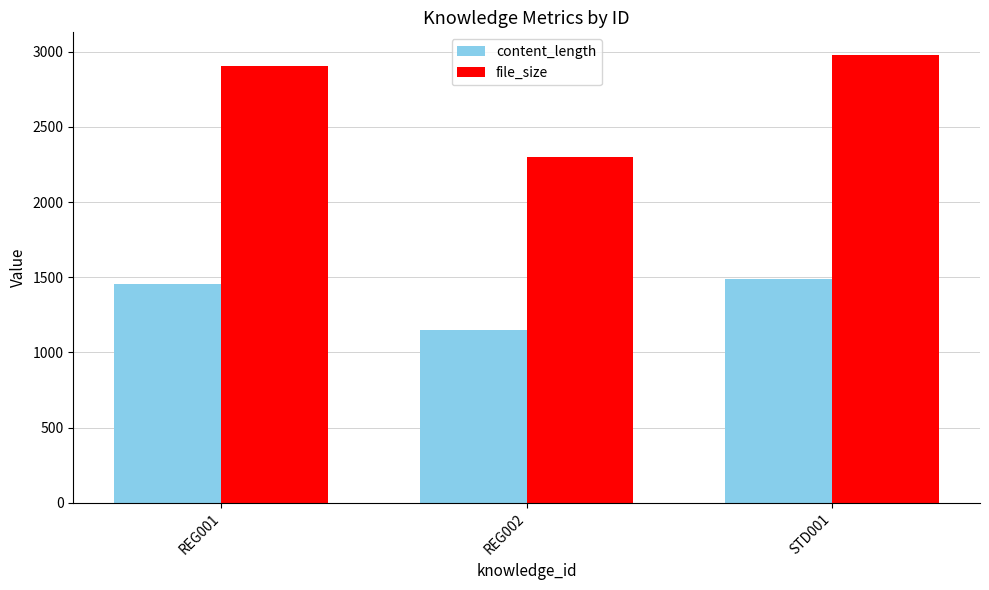

Reading right to left, transcribe all the data shown in this chart.

content_length: 1490	1150	1454
file_size: 2980	2300	2908